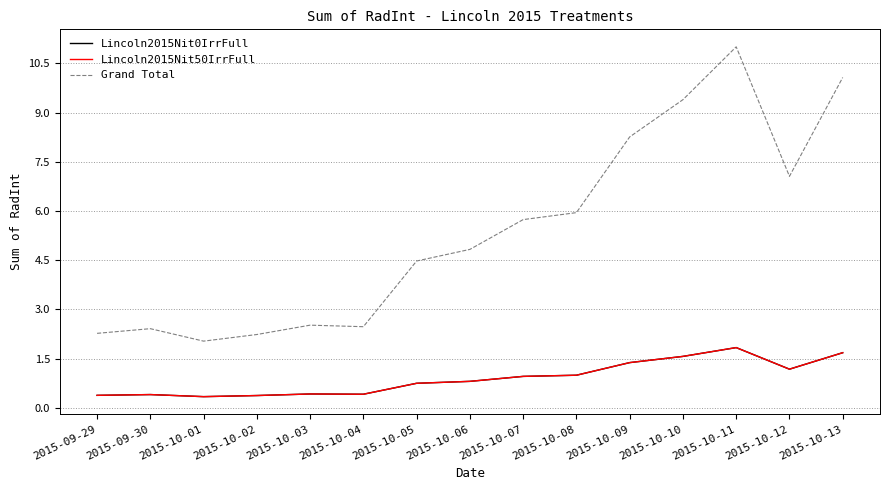

How many lines are shown in the chart?

3